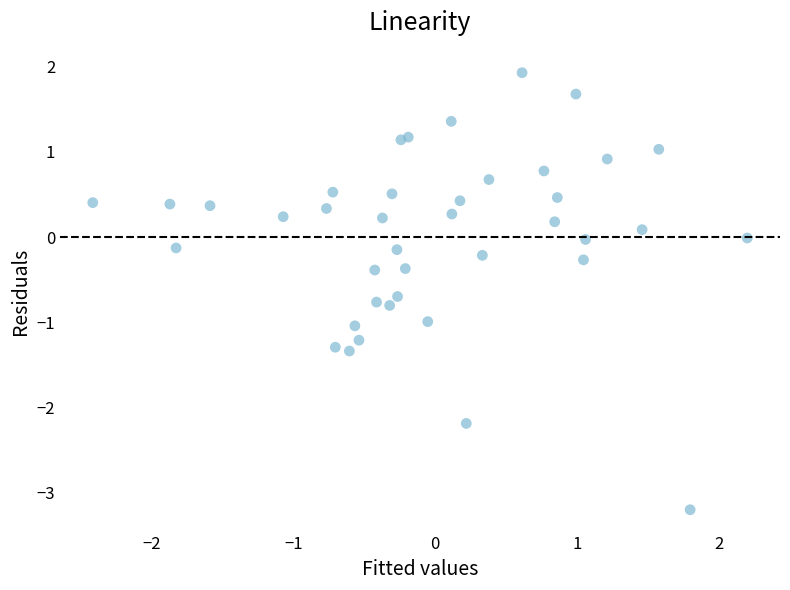

What is the range of X values (max minus min)?

4.6